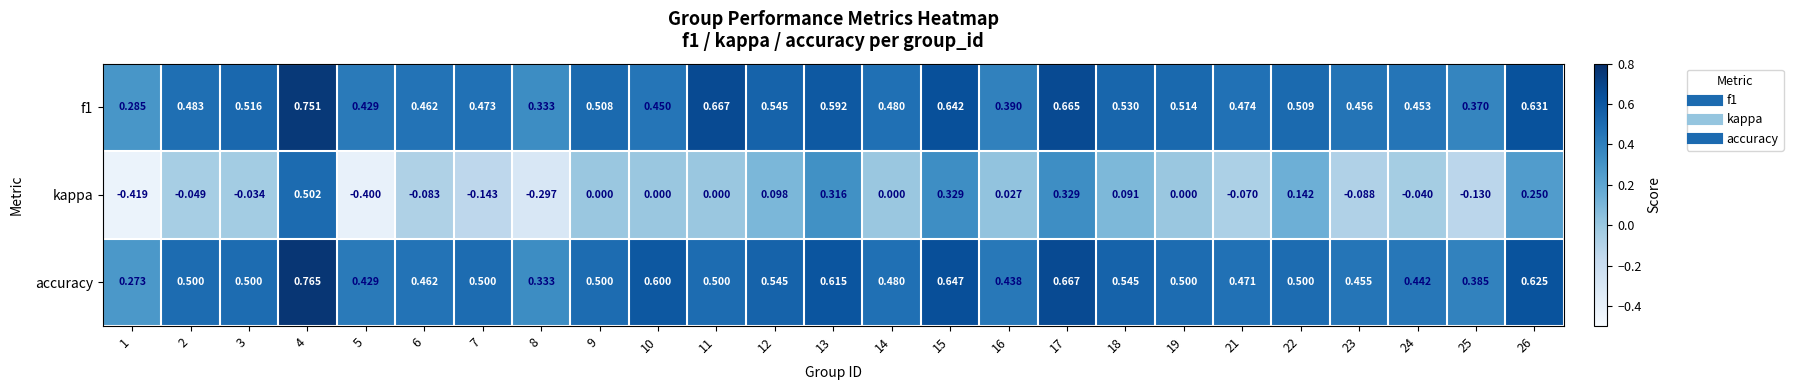

Which series has the largest total across all categories?

accuracy